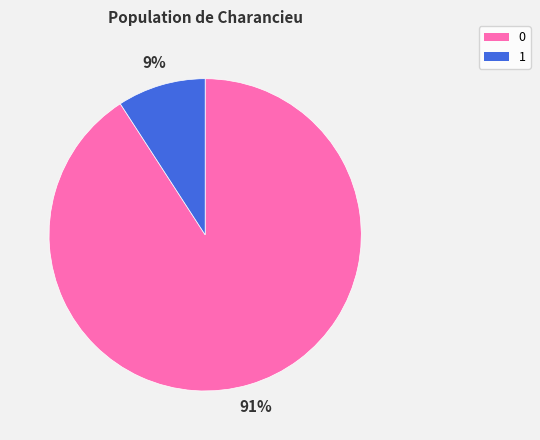

How many slices are in this pie chart?

2